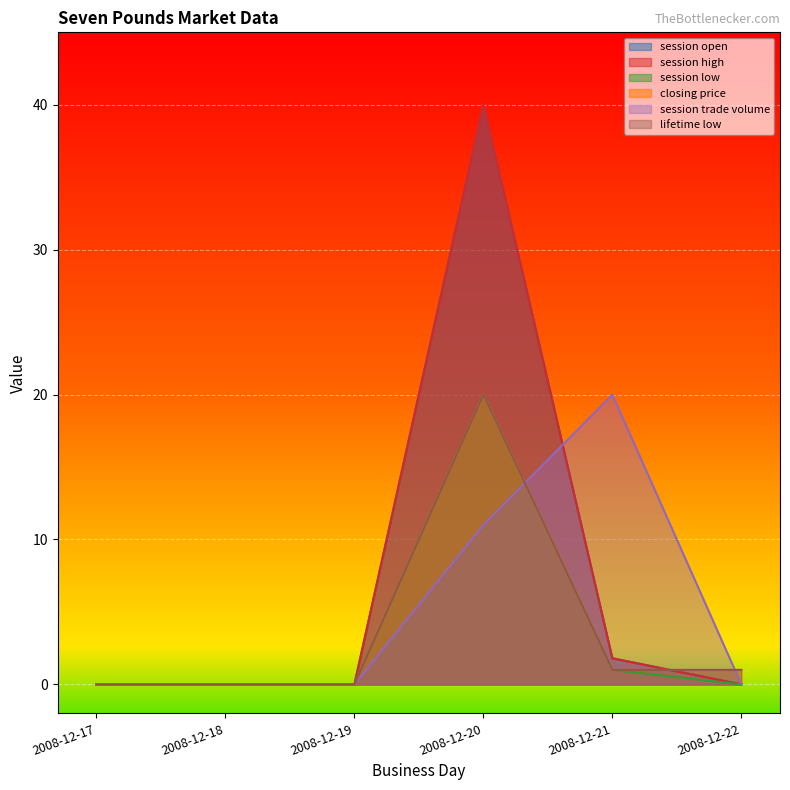

Which series has the largest total across all categories?

session open